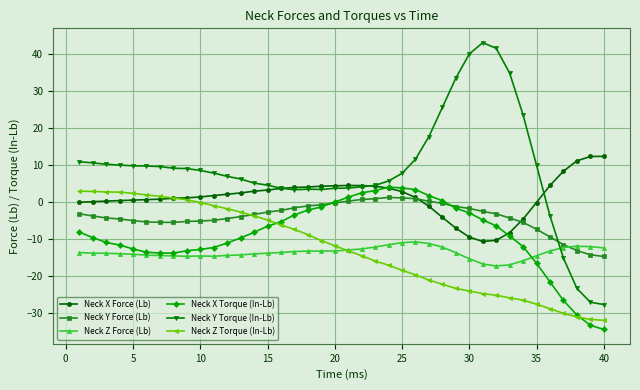

Does the chart display data point markers on the line(s)?

Yes